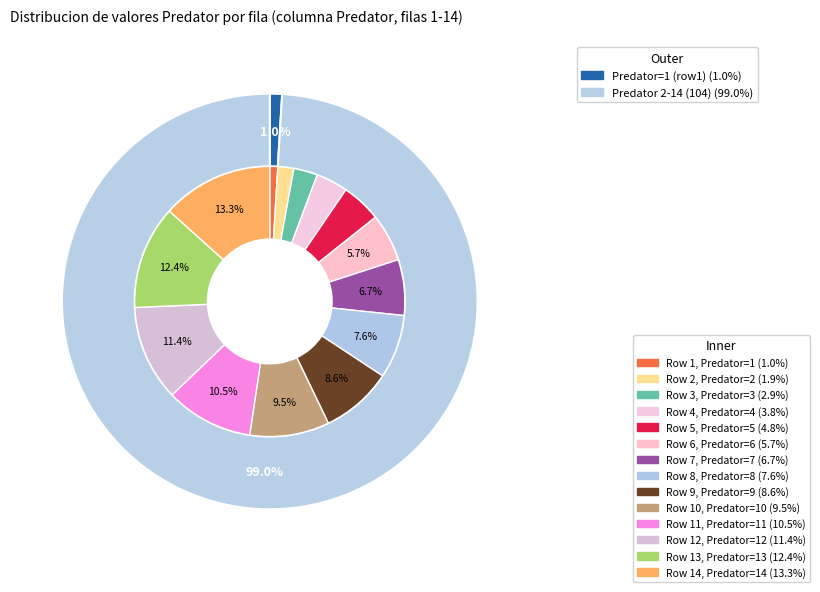

Count the number of slices in the pie.

14